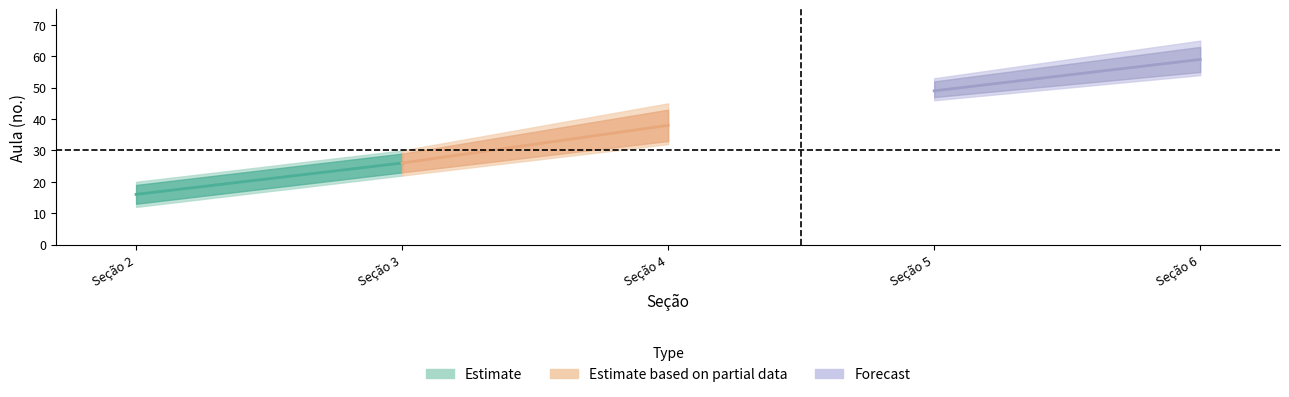

How many data points in Aula_upper are less than 43?

2